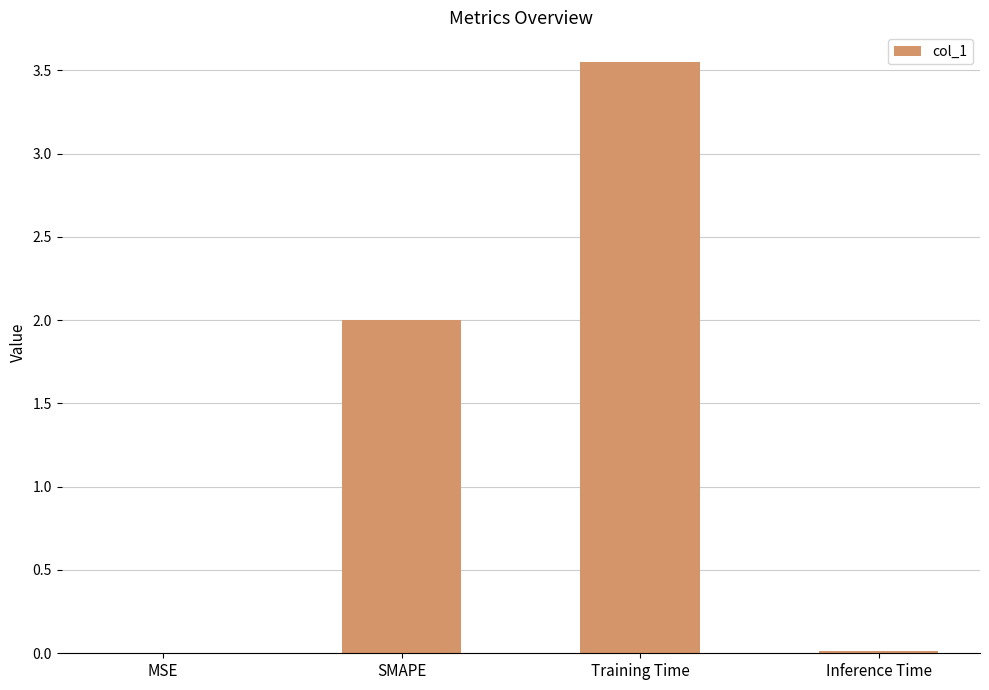

Which category has the highest value across all series?

Training Time